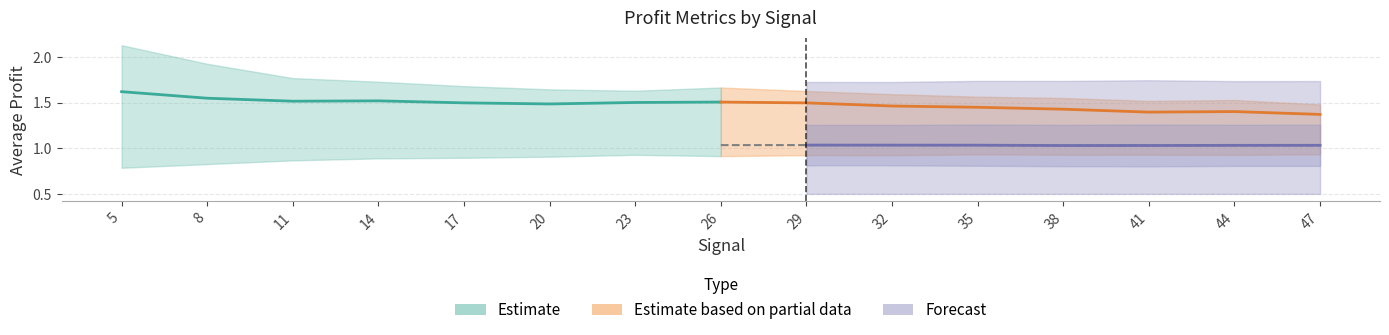

What is the value of the std_avg point at the 11th from the left?

0.3